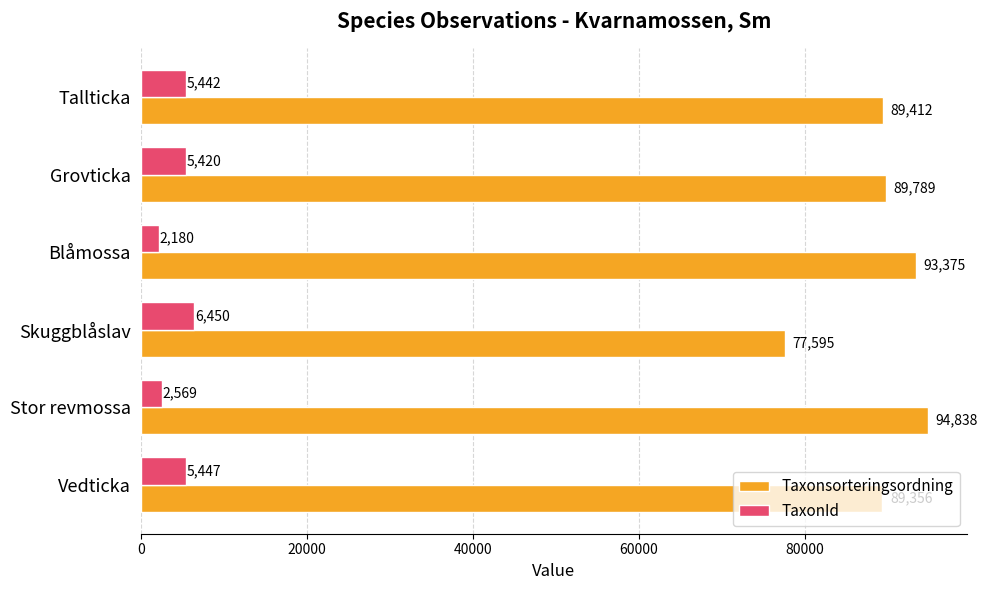

At Tallticka, list the series in order from smallest to largest.

TaxonId, Taxonsorteringsordning